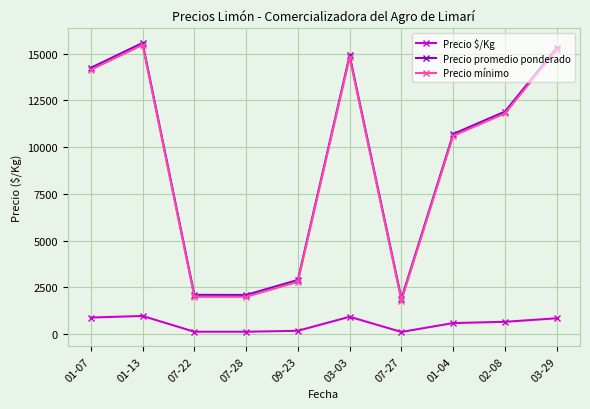

What is the difference between the highest and lowest values at 01-07?

13346.2